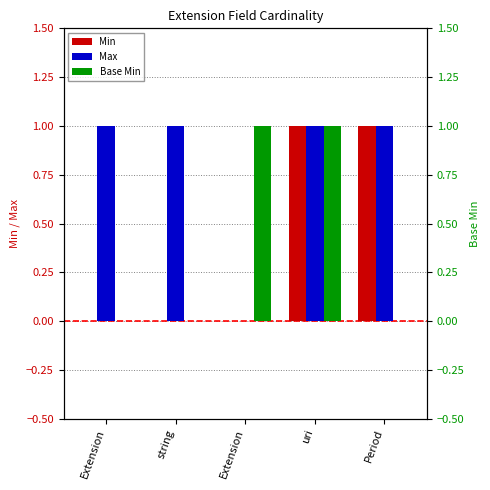

Is it true that Base Min equals 0 at Extension?

False